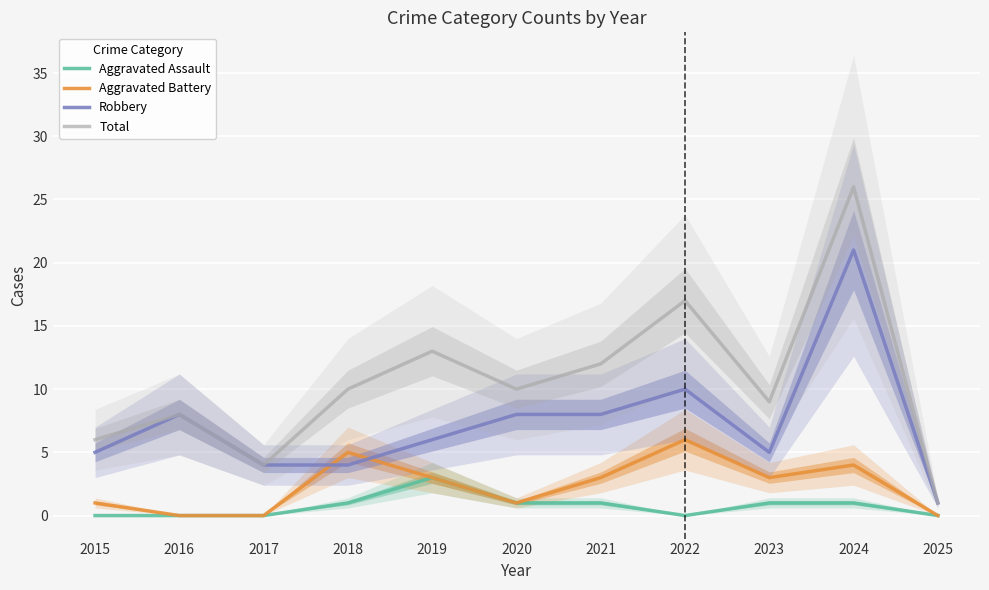

Does the chart display data point markers on the line(s)?

No